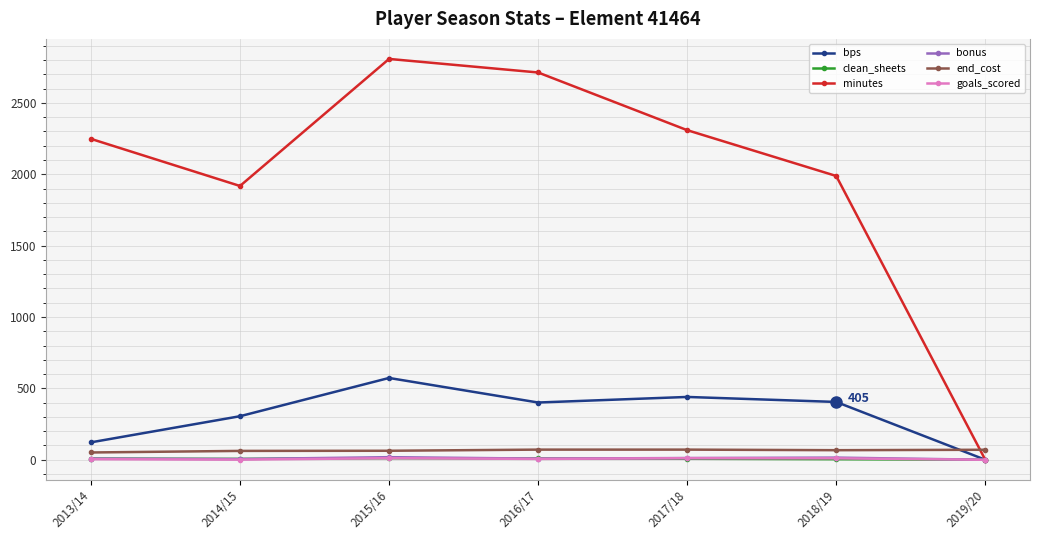

The end_cost series shows 62 at 2014/15. True or false?

True